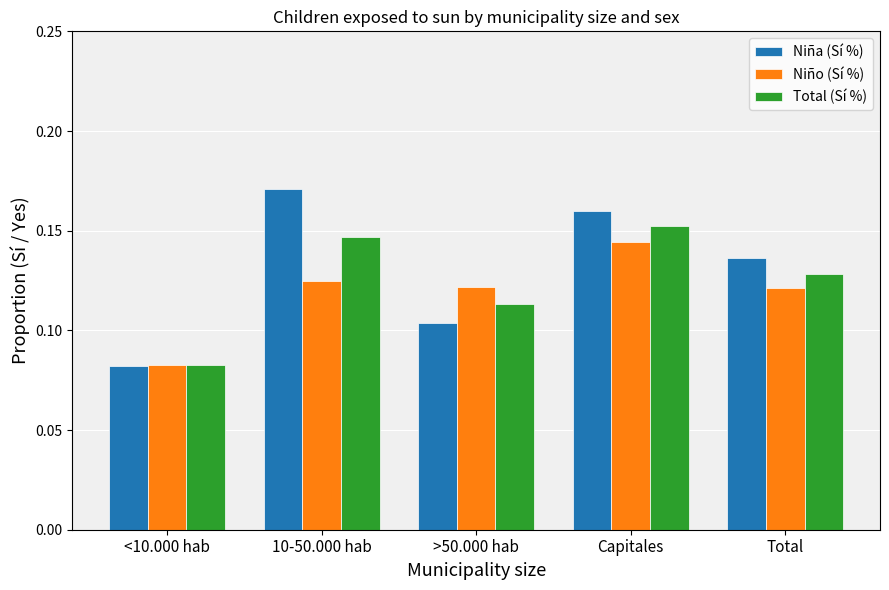

What is the label of the 2nd bar from the right?

Capitales